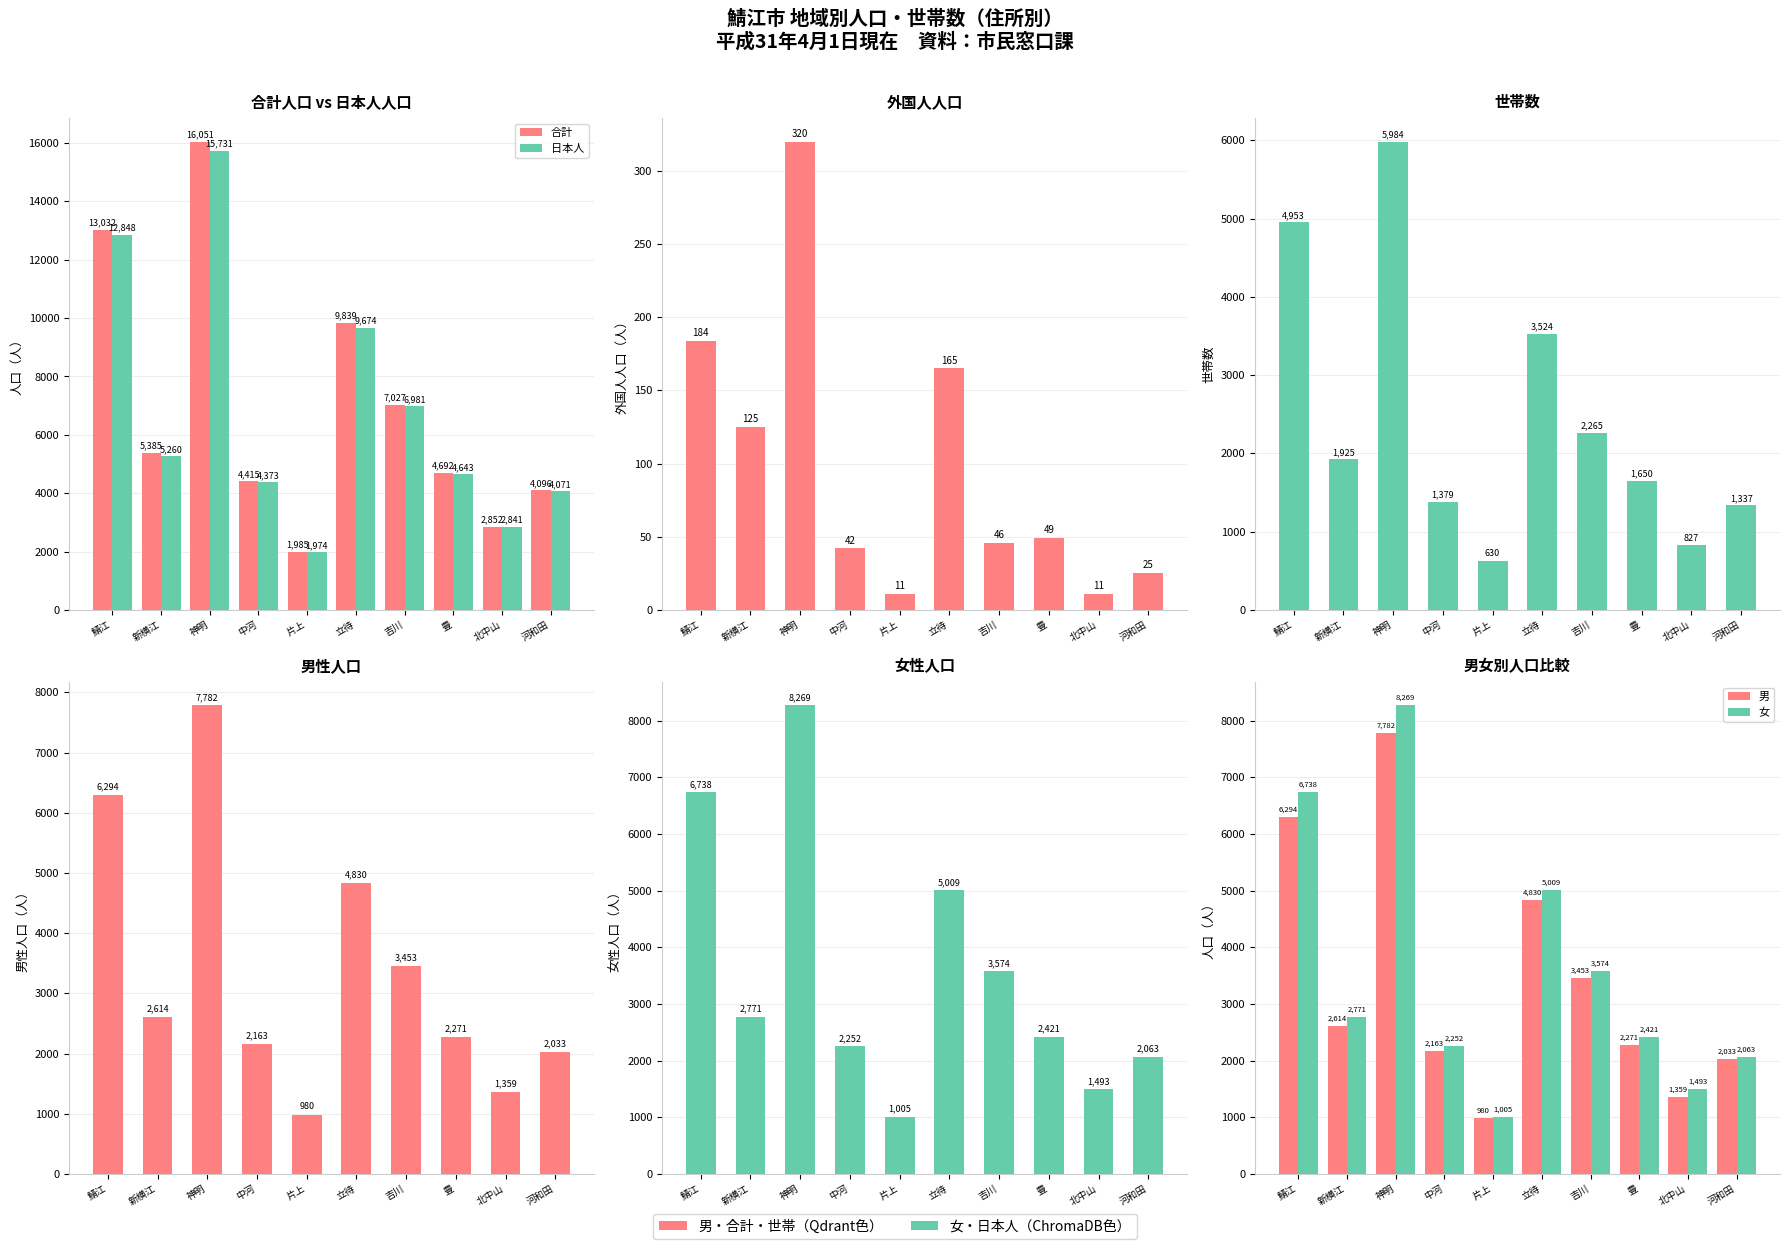

What is the value of the 女 bar at the 3rd from the left?

8269